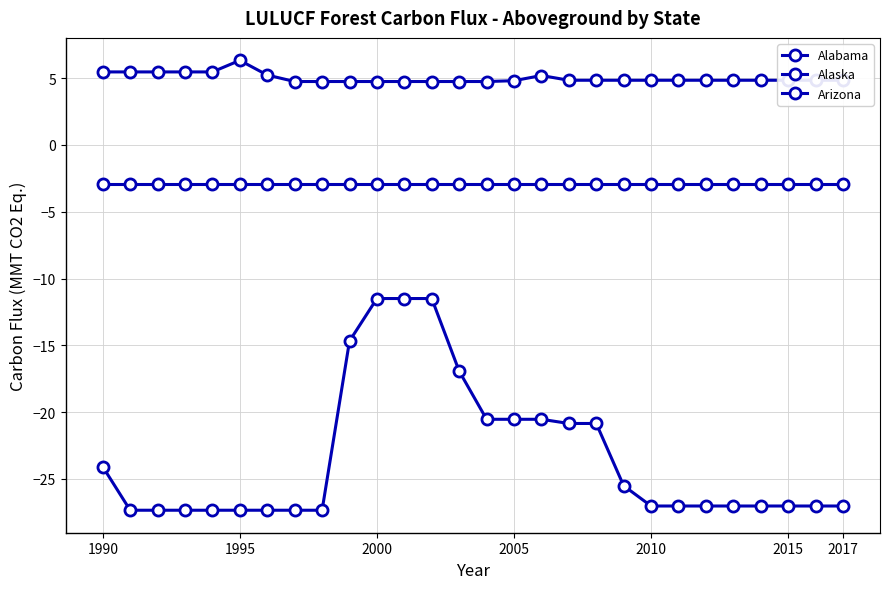

How many values in the Alabama series exceed -27?

12